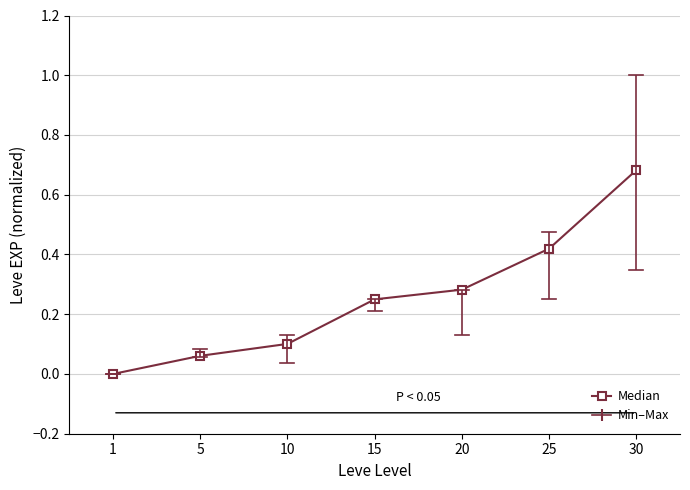

Is this an area chart (filled region under the line)?

No